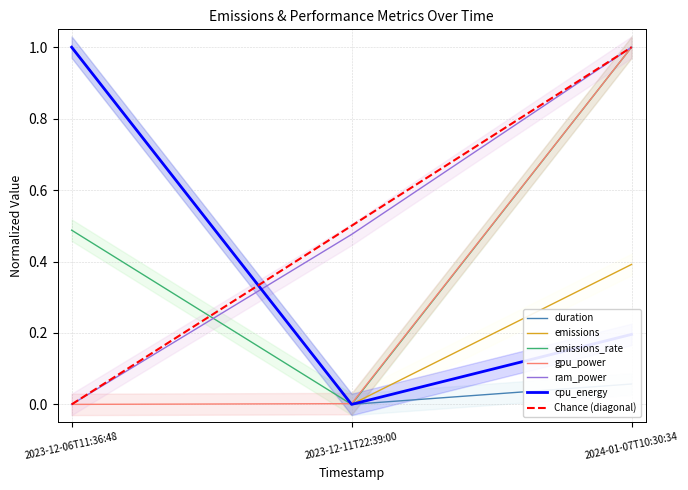

What is the label of the 1st point from the right?

2024-01-07T10:30:34